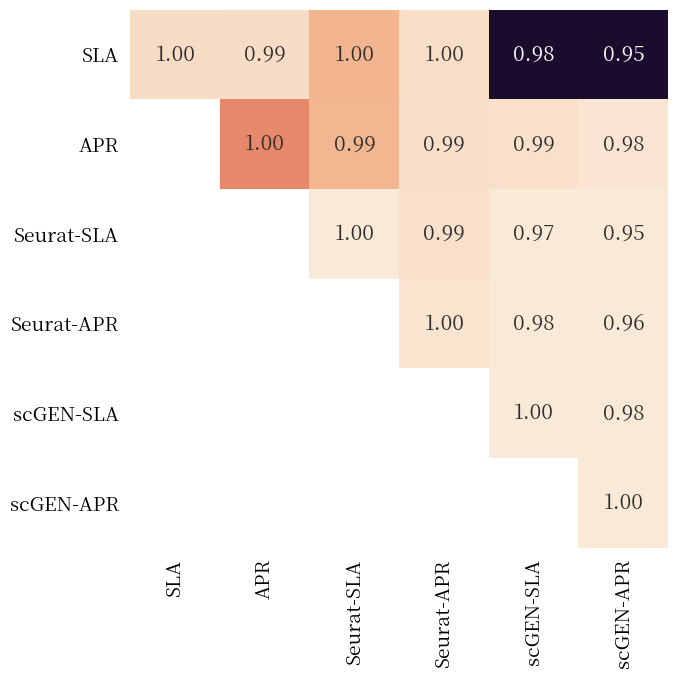

Count the number of categories in the chart.

6